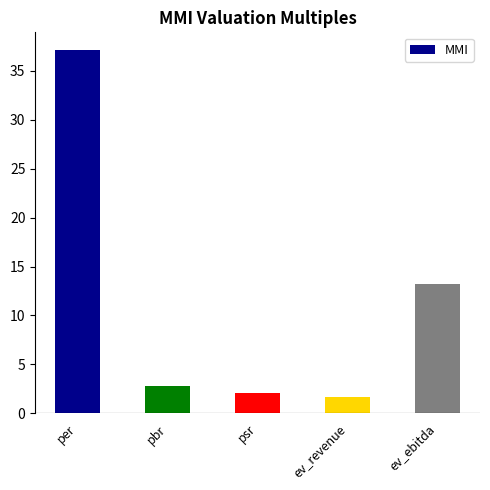

What is the label of the 2nd bar from the right?

ev_revenue